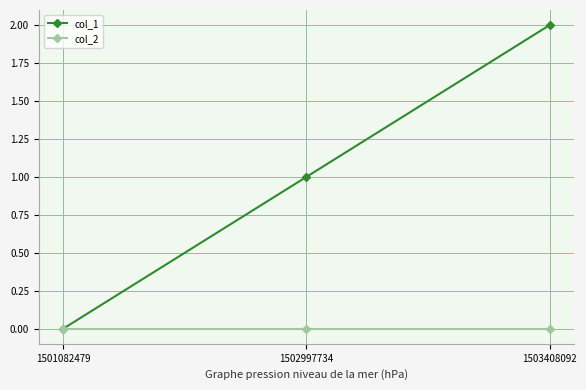

Between 1501082479 and 1502997734, which series saw the biggest shift?

col_1